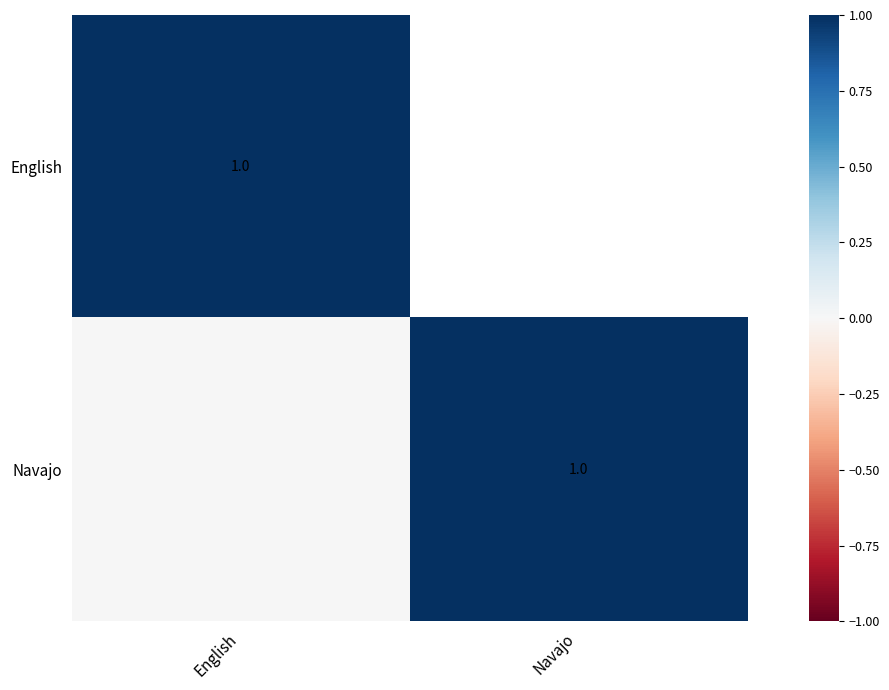

True or false: Navajo has a value of 2 at Navajo.

False